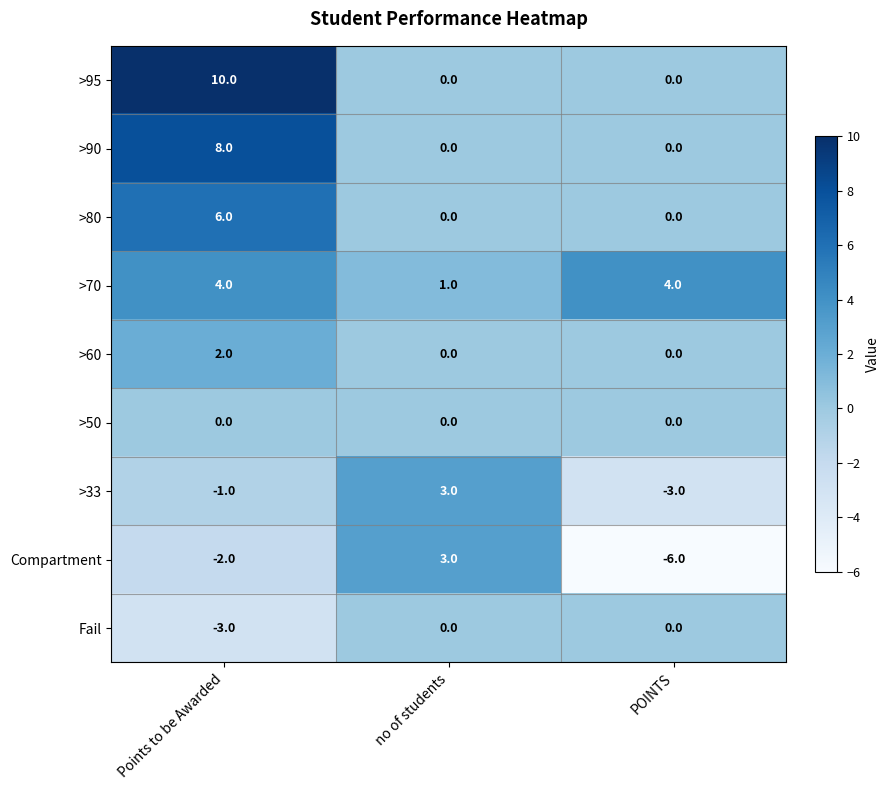

What is the total value across all series at POINTS?

-5